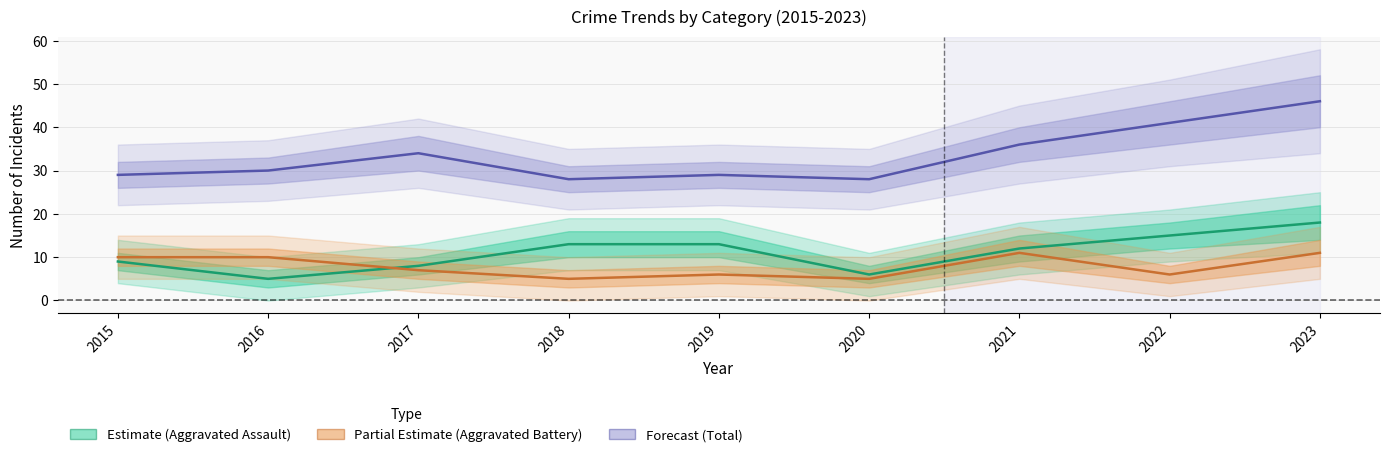

Does the chart have visible grid lines?

Yes